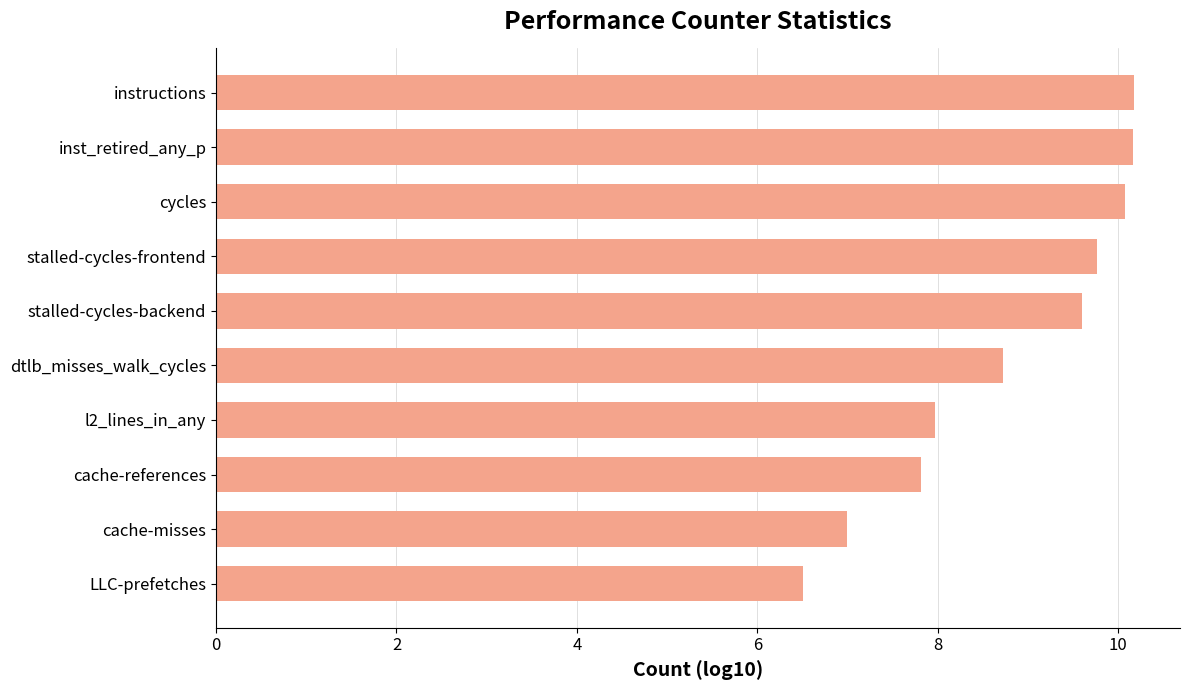

What is the sum of all values?

87.8